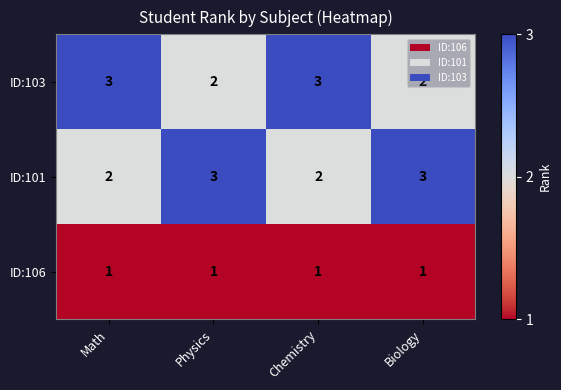

Reading left to right, list all the values displayed in this chart.

3	2	3	2